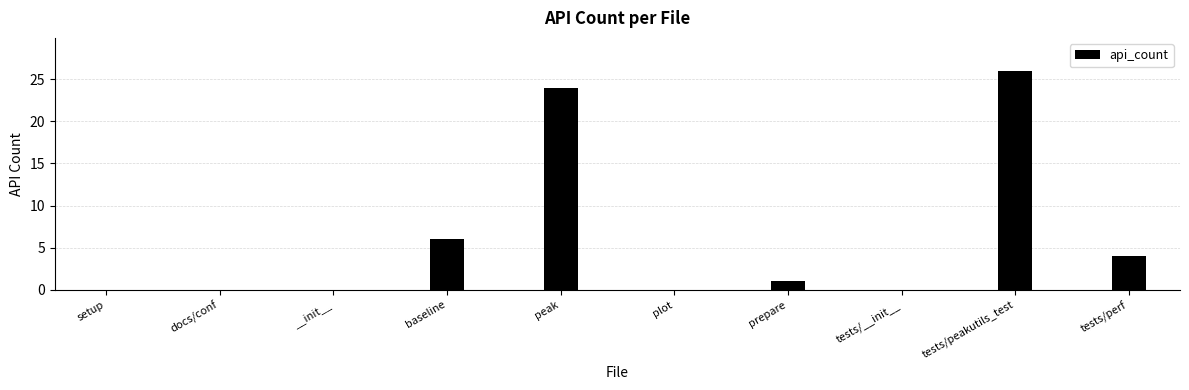

What is the change in value from baseline to tests/perf?

-2